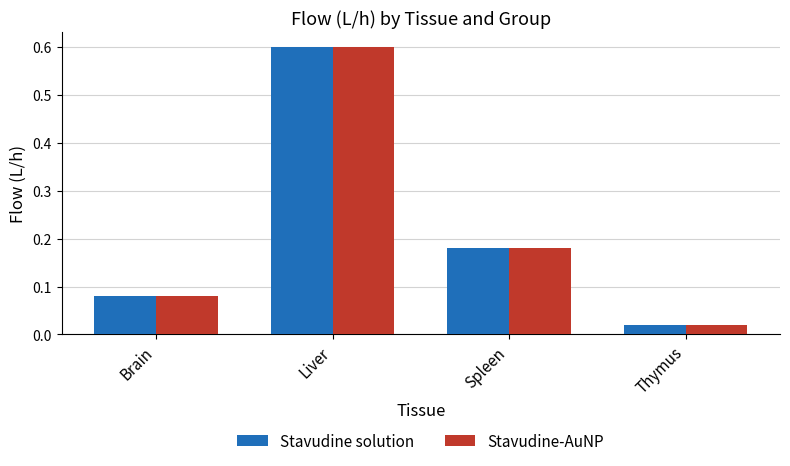

At which label does Stavudine solution reach its minimum?

Thymus